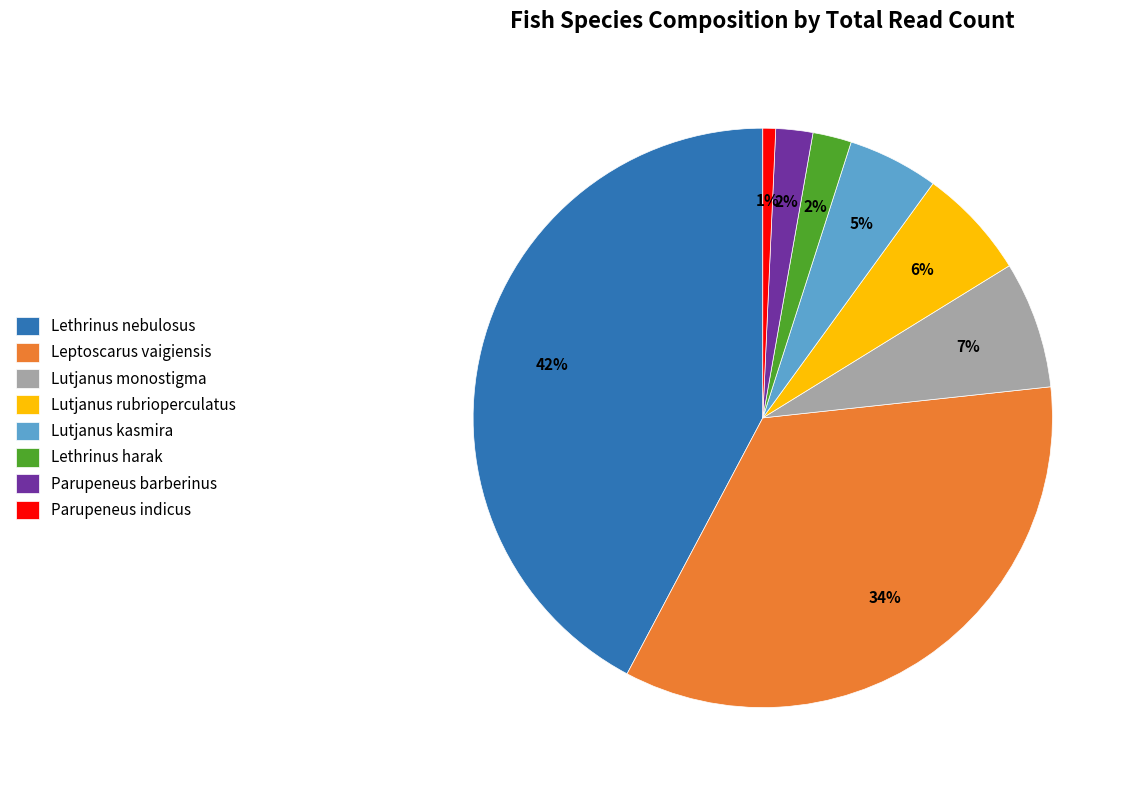

The Parupeneus barberinus slice represents 2% of the pie. True or false?

True